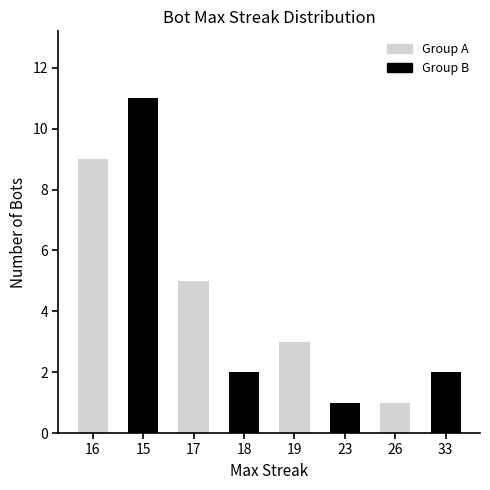

What is the change in value from 16 to 23?

-8